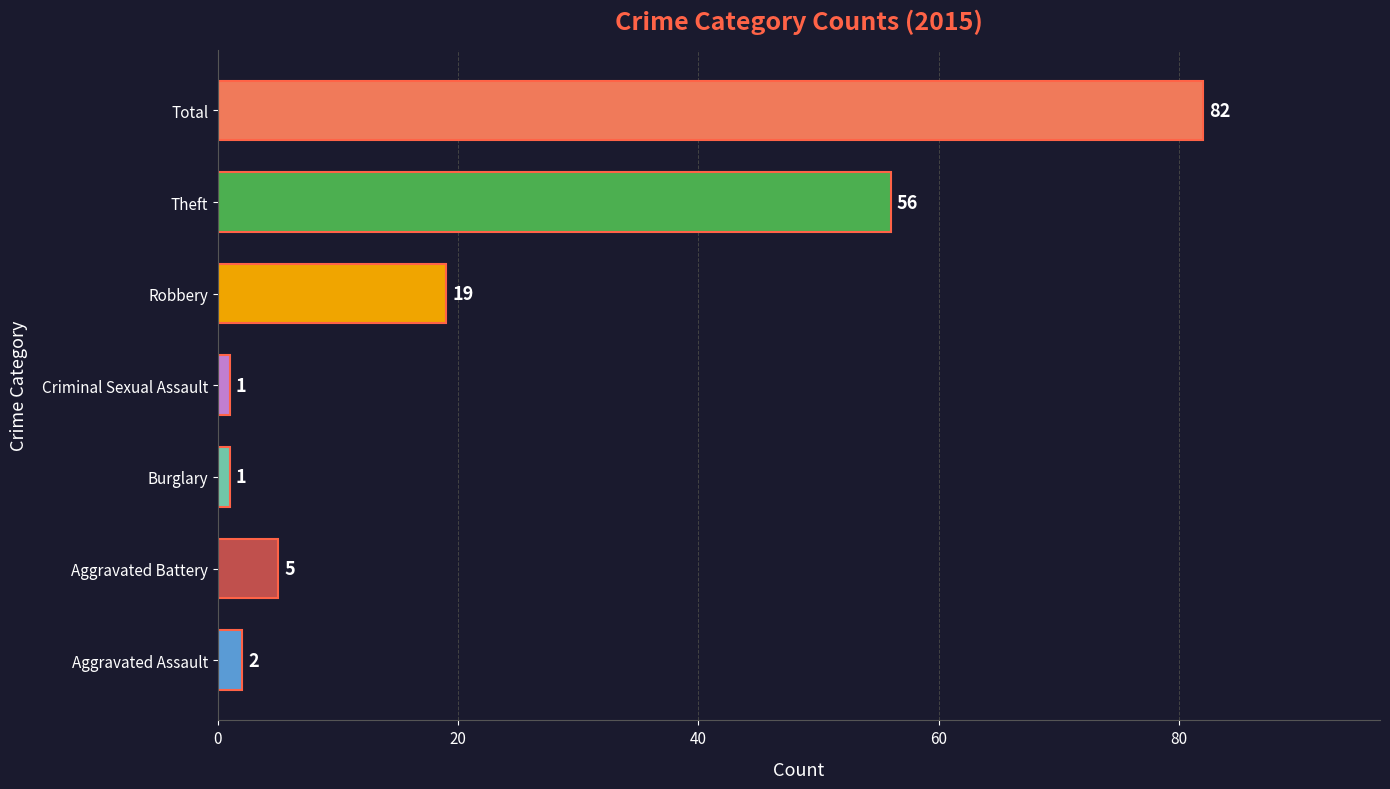

What is the average value?

24